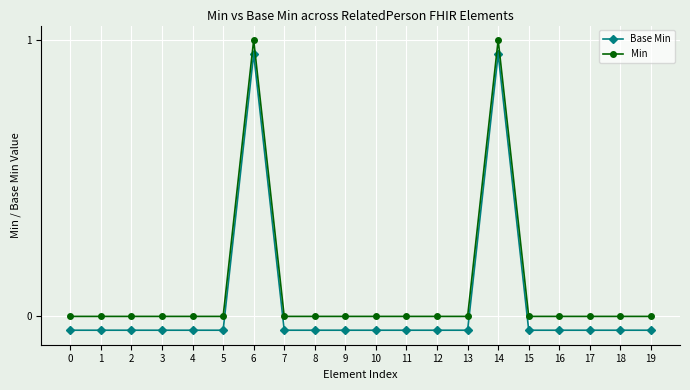

Reading left to right, what are all the values shown in this chart?

Base Min: 0=-0.1	1=-0.1	2=-0.1	3=-0.1	4=-0.1	5=-0.1	6=0.9	7=-0.1	8=-0.1	9=-0.1	10=-0.1	11=-0.1	12=-0.1	13=-0.1	14=0.9	15=-0.1	16=-0.1	17=-0.1	18=-0.1	19=-0.1
Min: 0=0.0	1=0.0	2=0.0	3=0.0	4=0.0	5=0.0	6=1.0	7=0.0	8=0.0	9=0.0	10=0.0	11=0.0	12=0.0	13=0.0	14=1.0	15=0.0	16=0.0	17=0.0	18=0.0	19=0.0